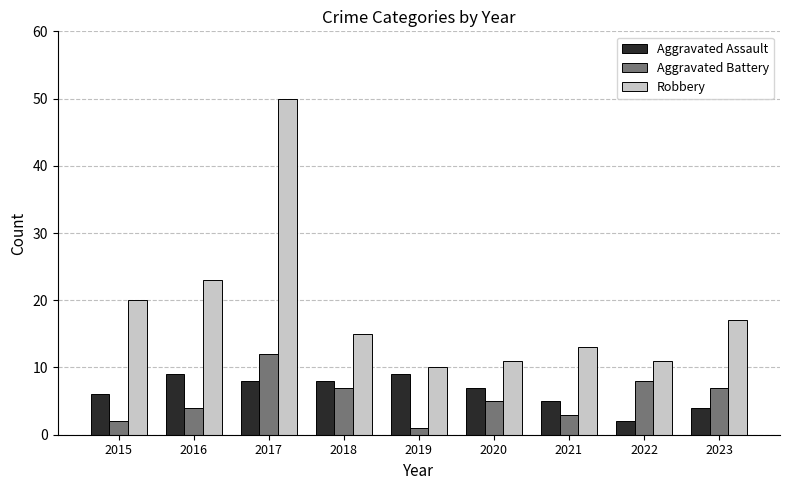

At which label does Robbery first exceed 15?

2015